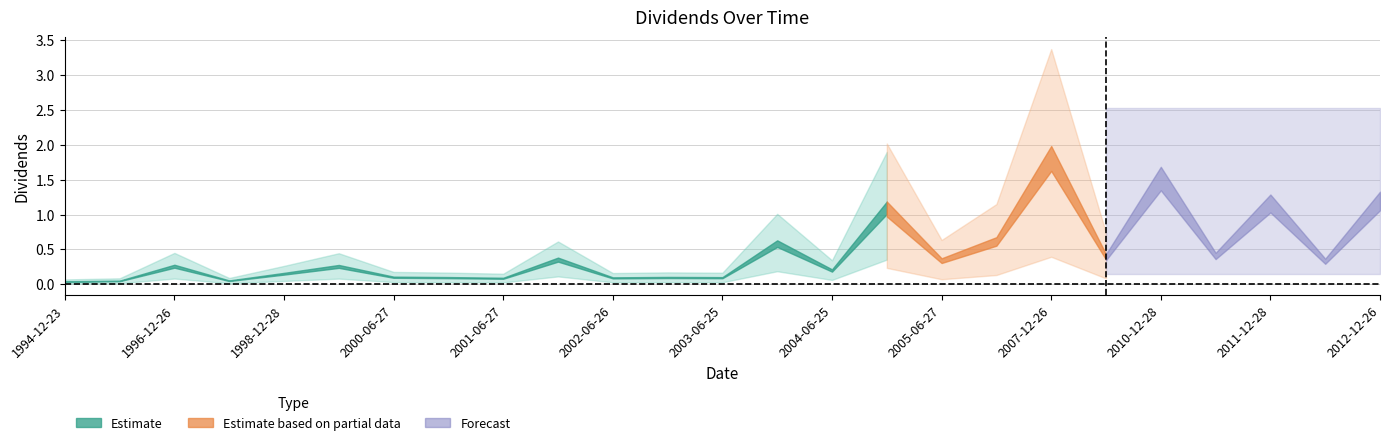

What is the change in value from 2001-12-26 to 2003-12-26?

+0.2